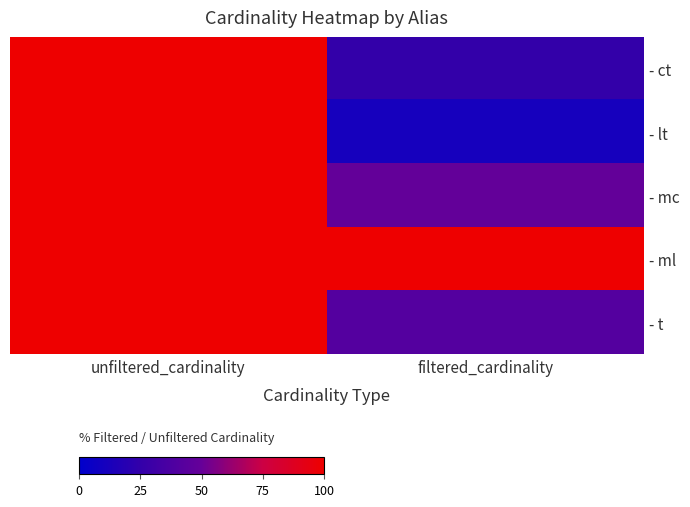

What is the greatest value displayed?

100.0